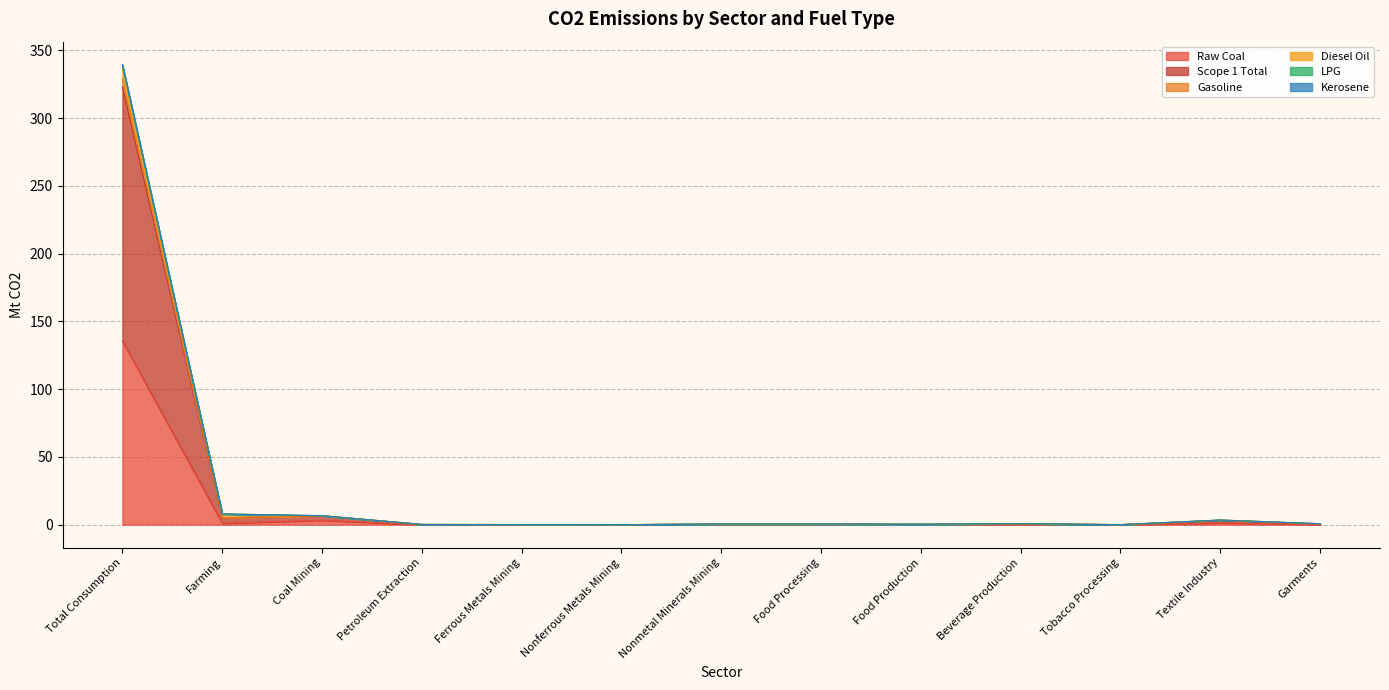

At which category does the chart reach its peak across all series?

Total Consumption